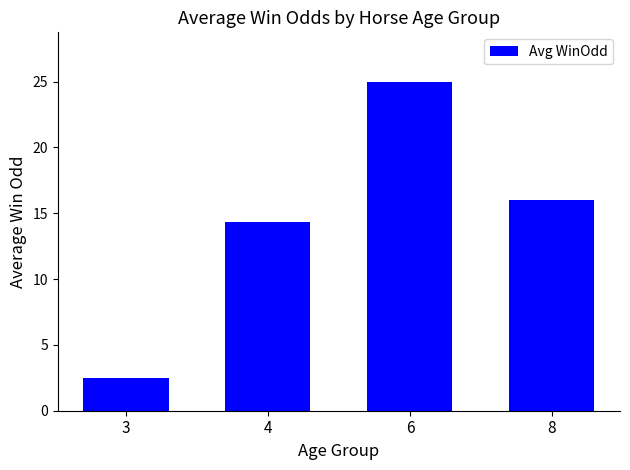

At which label is the value closest to 13?

4